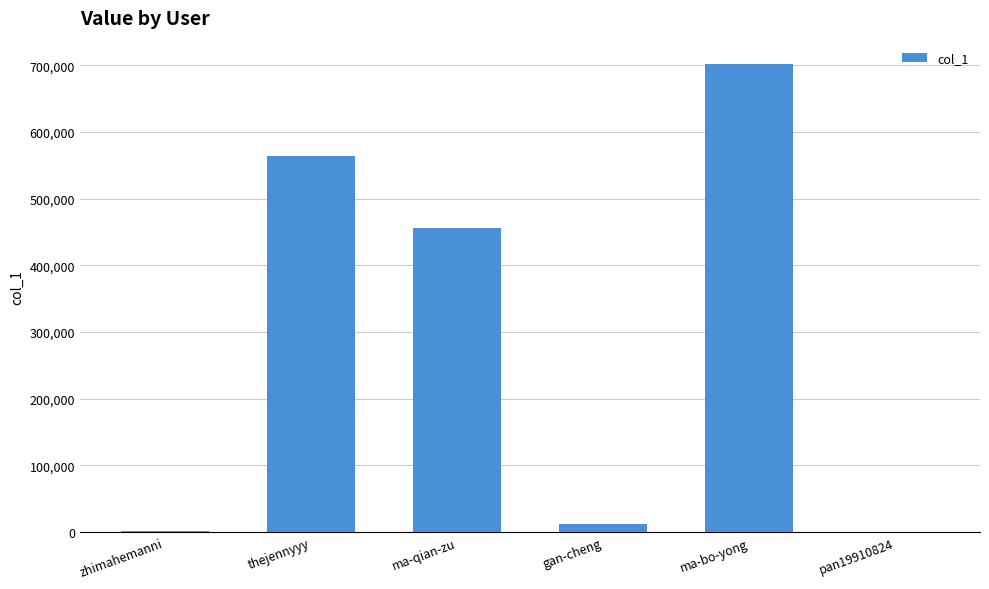

What is the greatest value displayed?

701641